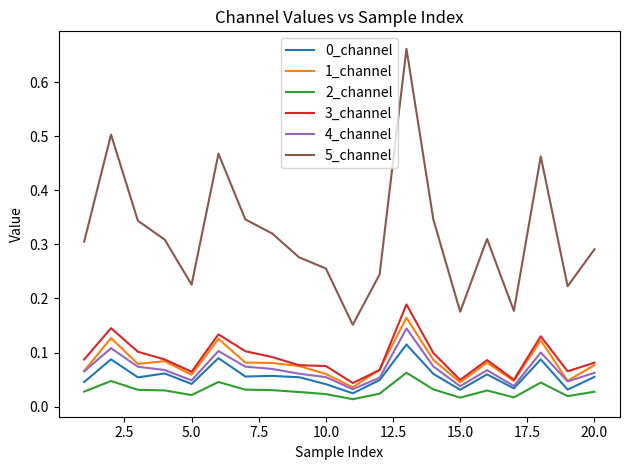

Which series has the widest spread of values?

5_channel